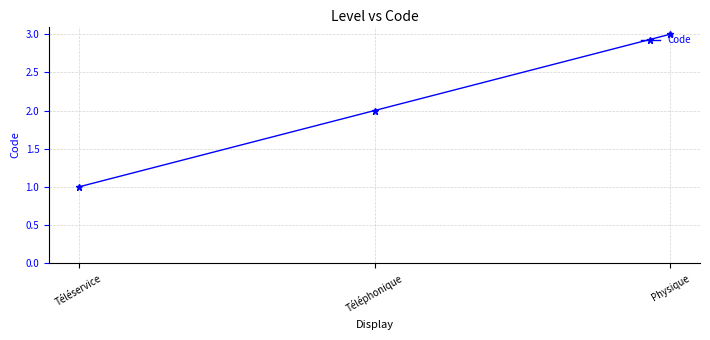

Which has a higher value, Téléphonique or Physique?

Physique